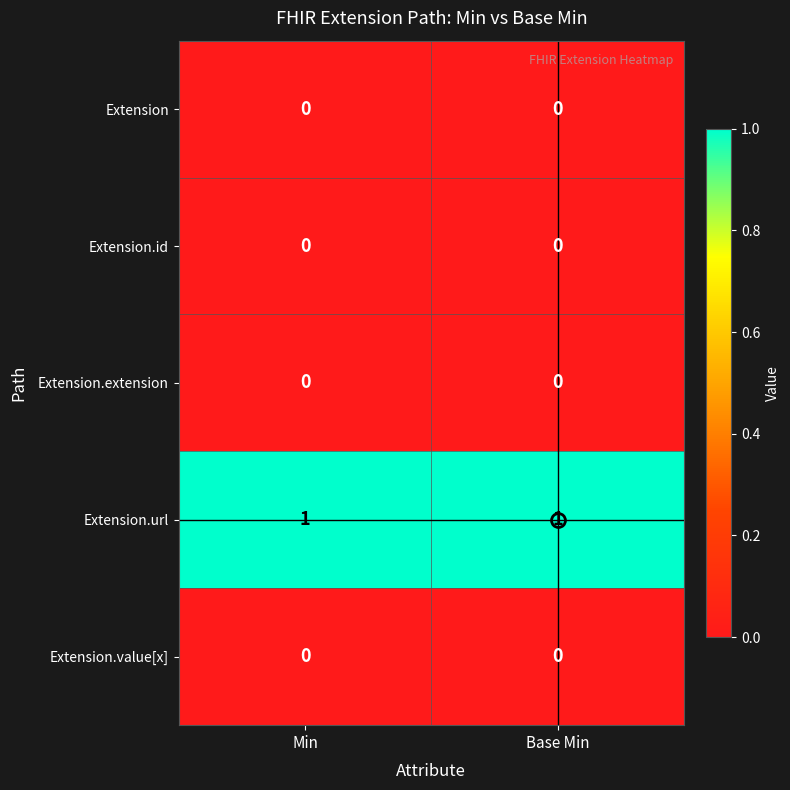

Is the value of Extension.id at Base Min greater than the value of Extension.url at Base Min?

No